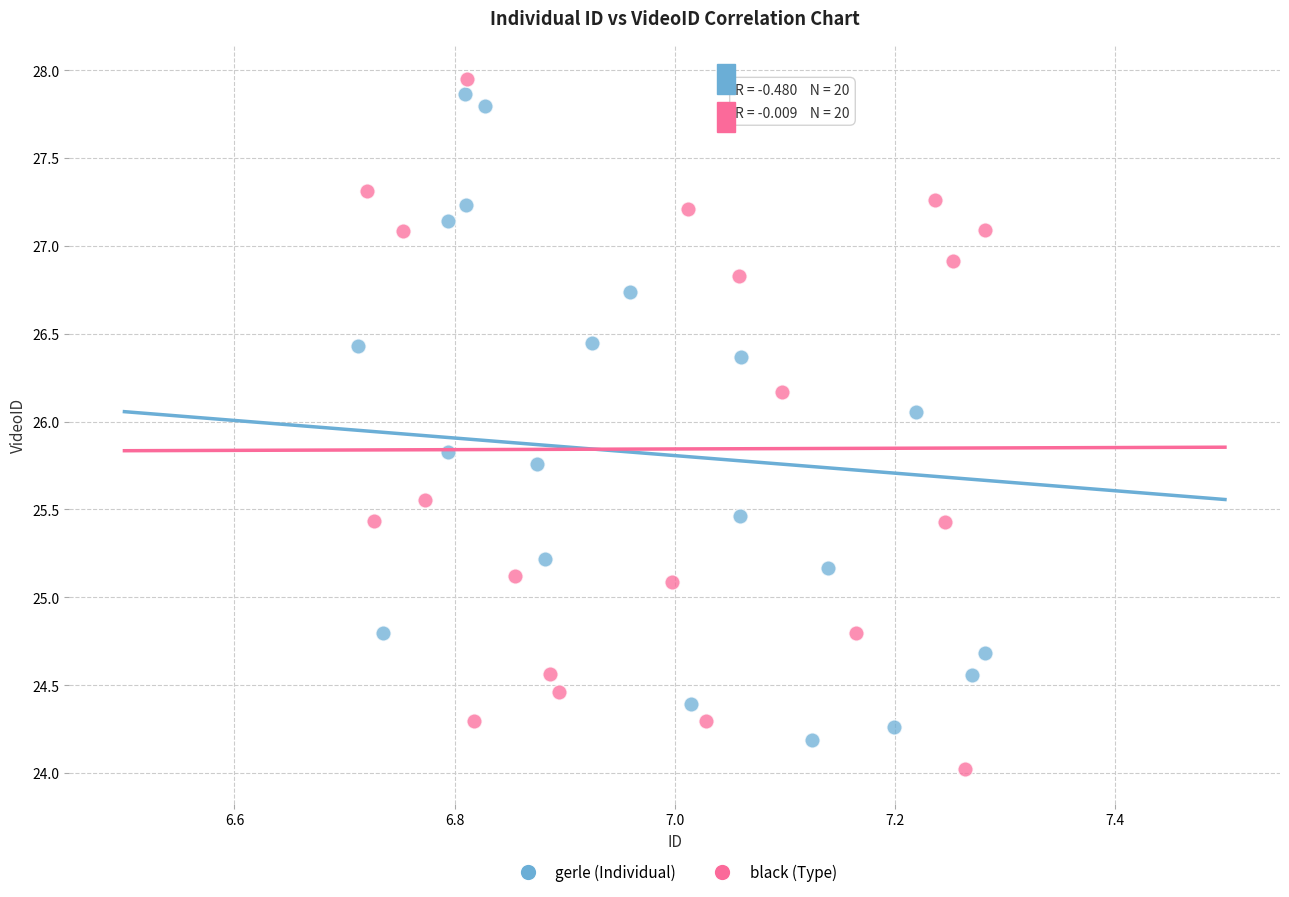

Which series reaches the maximum Y coordinate?

black (Type)